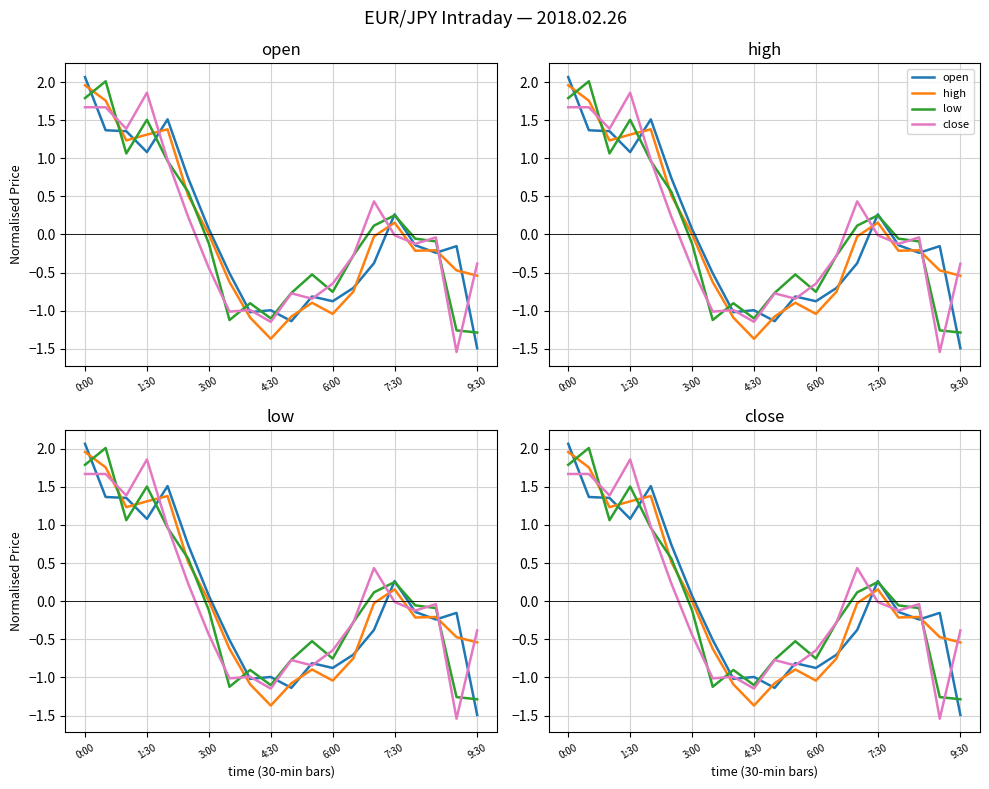

The value of high at 6:00 is 0.3. True or false?

False